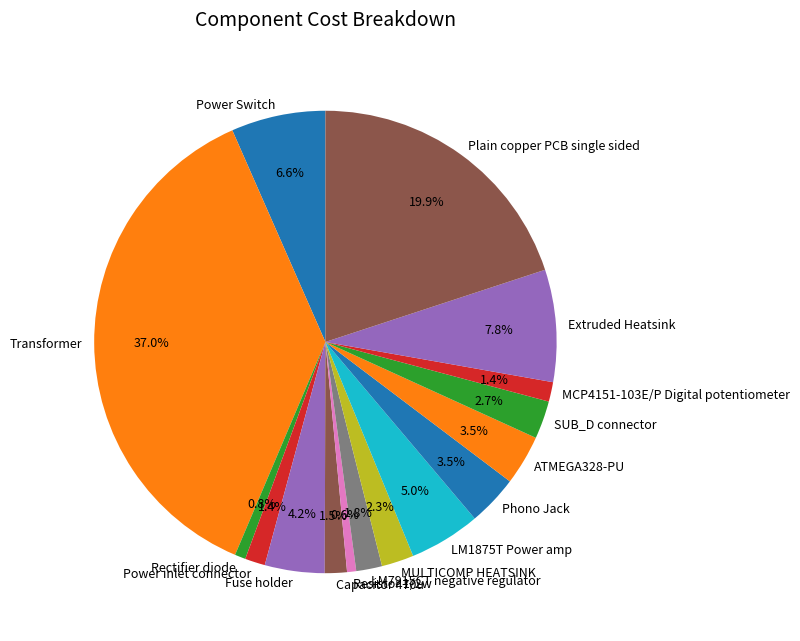

Which has a higher value, MULTICOMP HEATSINK or Extruded Heatsink?

Extruded Heatsink